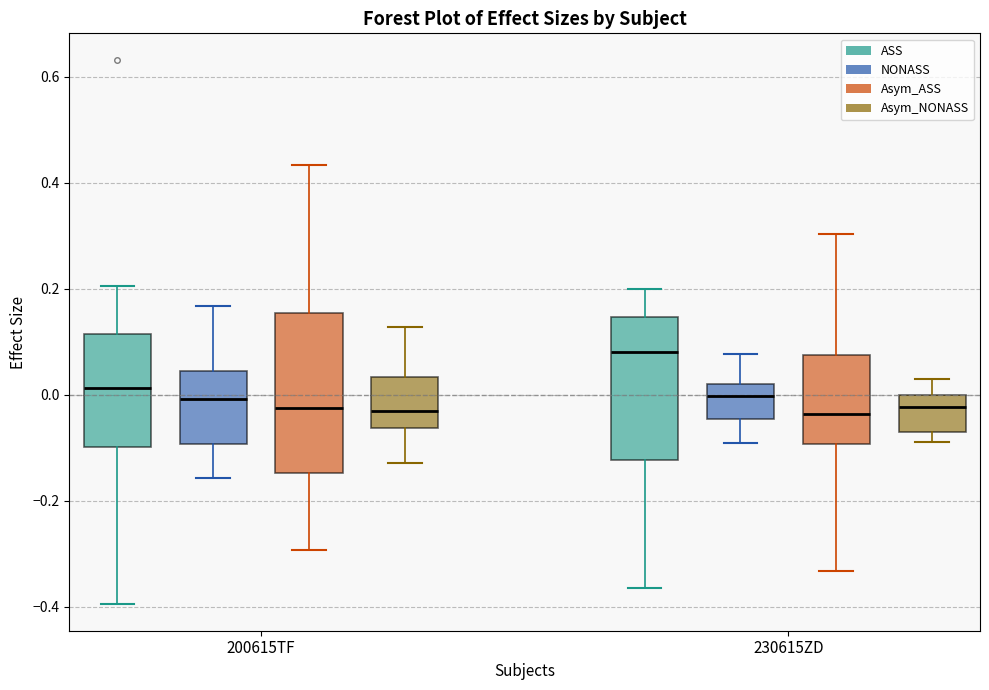

Reading left to right, read every box against the y-axis: the position of its median line, the range the box covers, and the ends of its whiskers. The values are not printed on the chart, so give them approximately, as read against the axis.

200615TF (ASS): median 0.02, box -0.10 to 0.12, whiskers -0.40 to 0.20
200615TF (NONASS): median 0.00, box -0.10 to 0.04, whiskers -0.16 to 0.16
200615TF (Asym_ASS): median -0.02, box -0.14 to 0.16, whiskers -0.30 to 0.44
200615TF (Asym_NONASS): median -0.04, box -0.06 to 0.04, whiskers -0.12 to 0.12
230615ZD (ASS): median 0.08, box -0.12 to 0.14, whiskers -0.36 to 0.20
230615ZD (NONASS): median 0.00, box -0.04 to 0.02, whiskers -0.10 to 0.08
230615ZD (Asym_ASS): median -0.04, box -0.10 to 0.08, whiskers -0.34 to 0.30
230615ZD (Asym_NONASS): median -0.02, box -0.06 to 0.00, whiskers -0.08 to 0.04